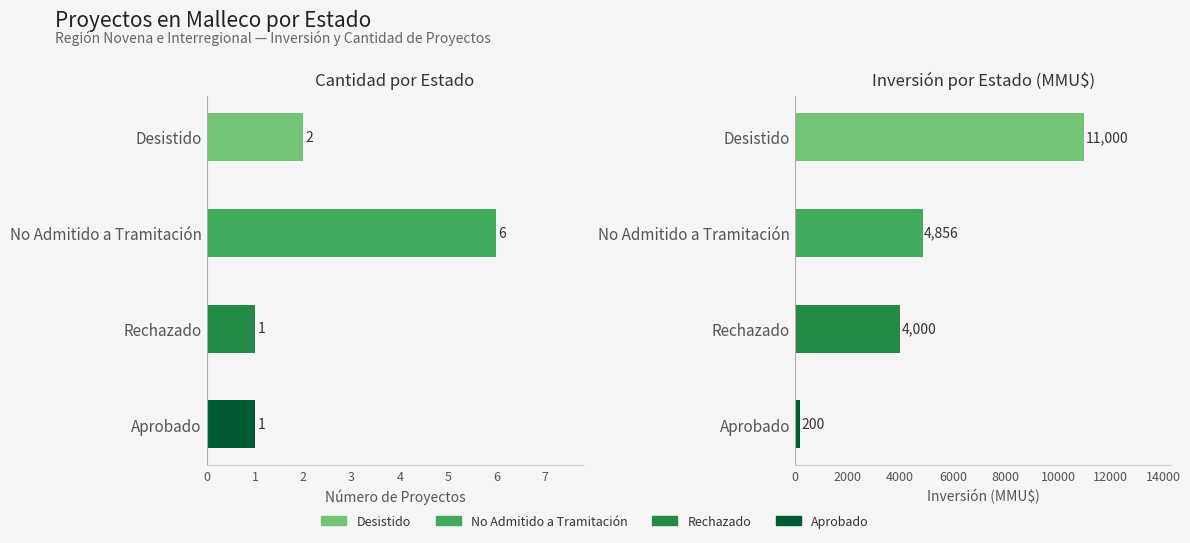

Reading left to right, extract all data points from this chart.

Count: 2	6	1	1
Inversión(MMU$): 11000	4856	4000	200